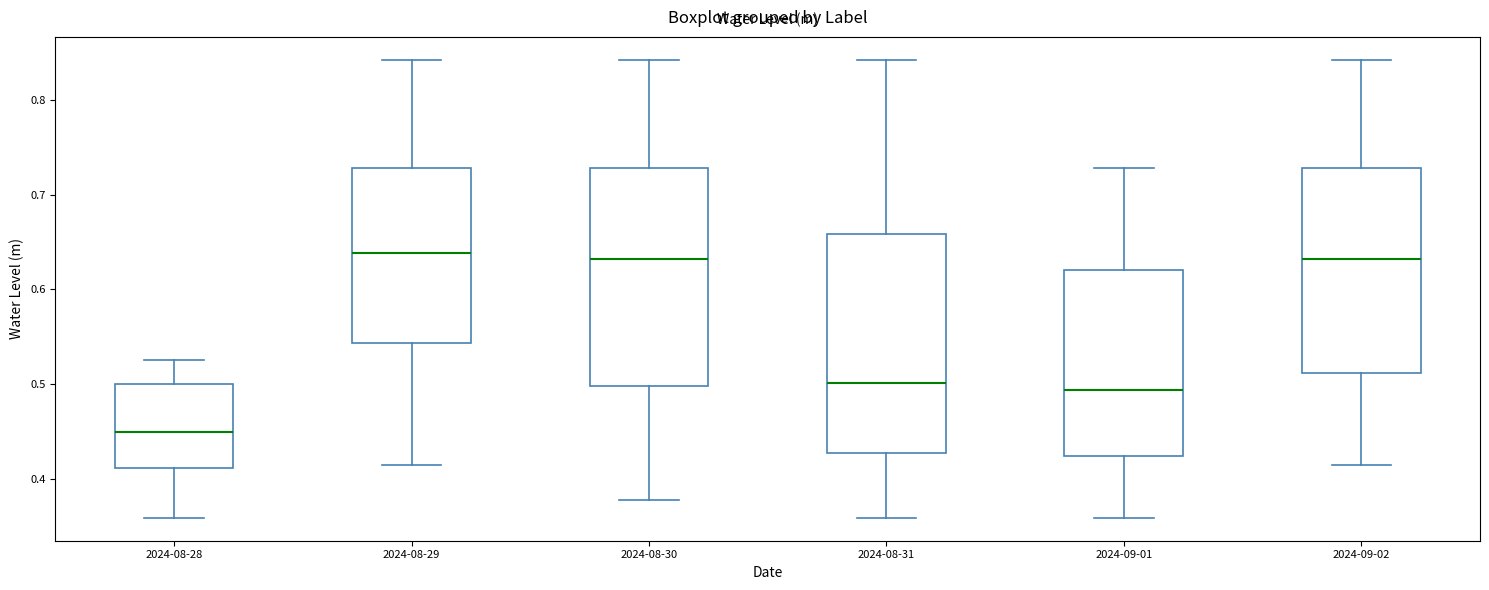

Where does the upper whisker of the box for 2024-08-31 end on the y-axis? The values are not printed on the chart, so give them approximately, as read against the axis.

0.84